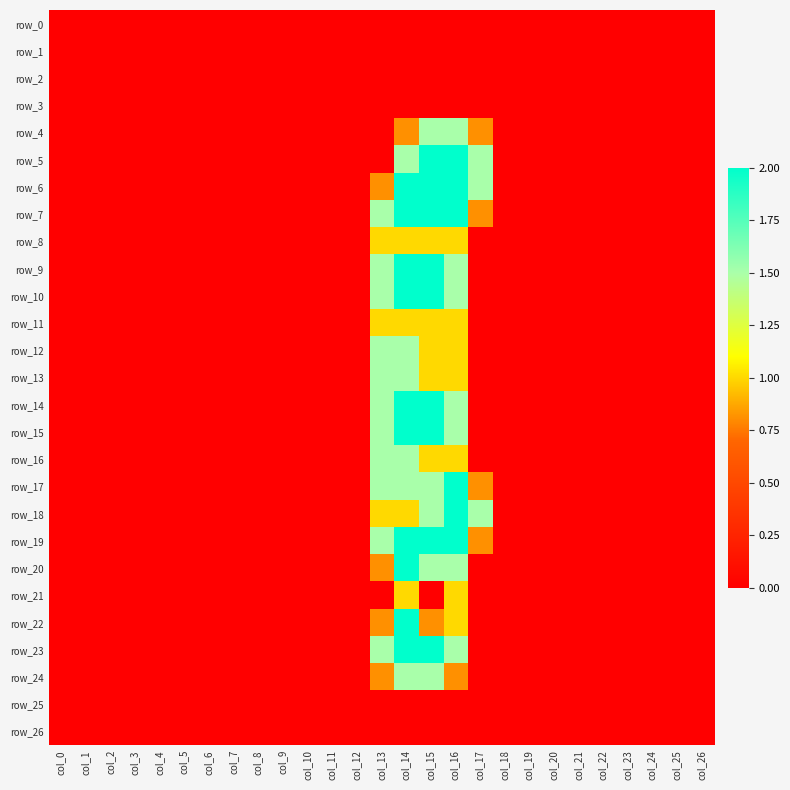

What is the greatest value displayed?

2.0